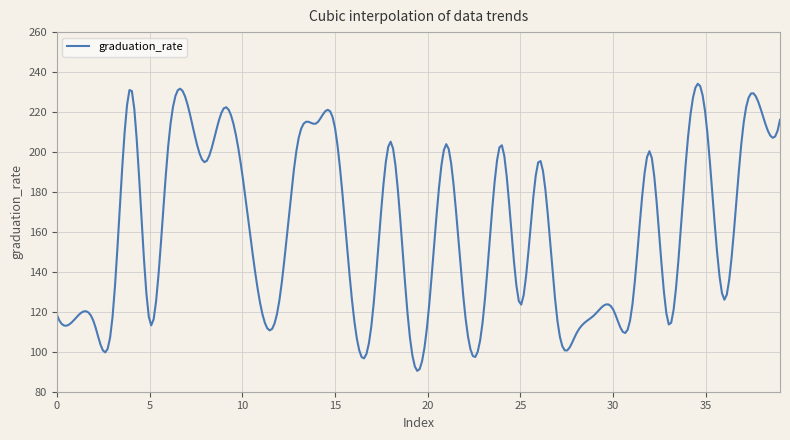

What is the greatest value displayed?

234.2